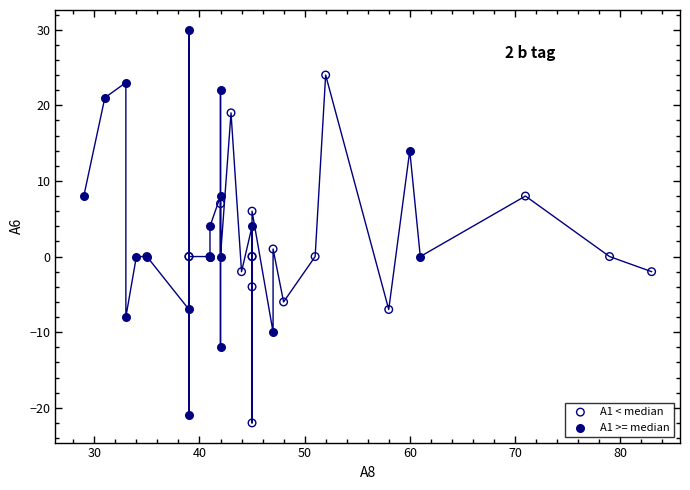

Which series has the largest Y range (max minus min)?

A1 >= median